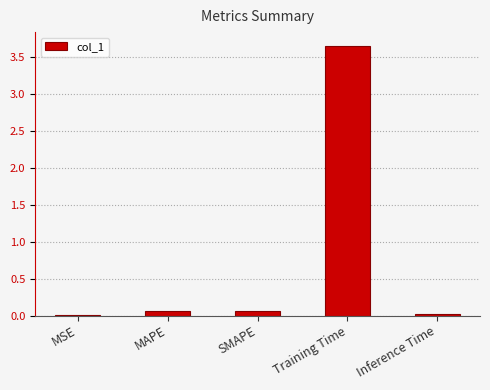

Which label corresponds to the largest value in the chart?

Training Time